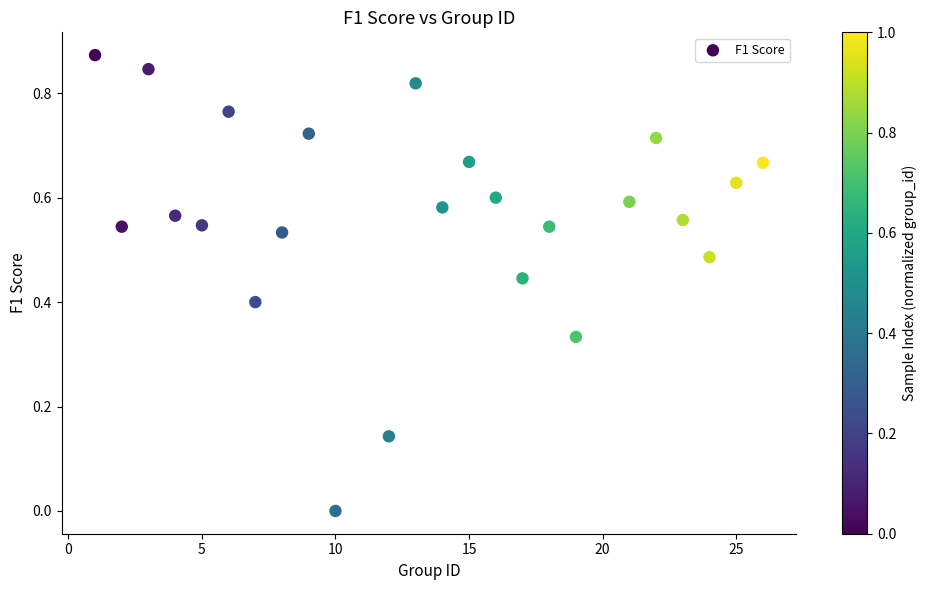

What is the range of X values (max minus min)?

25.0